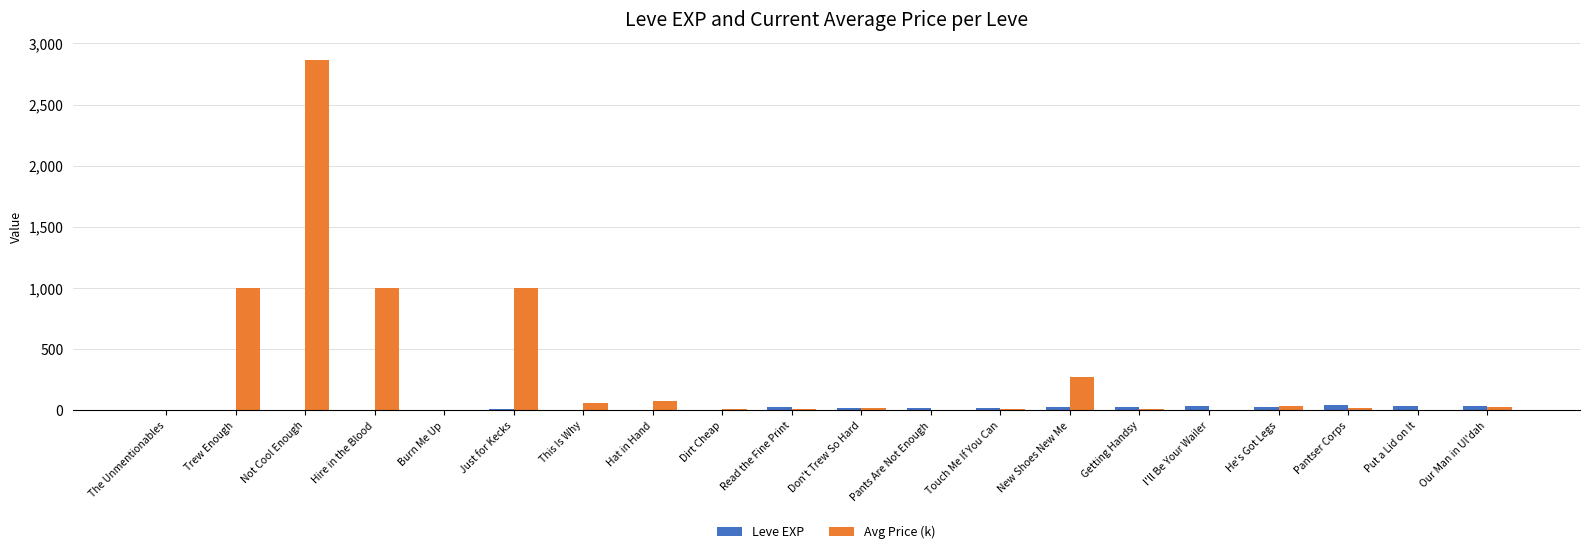

True or false: Avg Price (k) has a value of 79.0 at Hat in Hand.

True